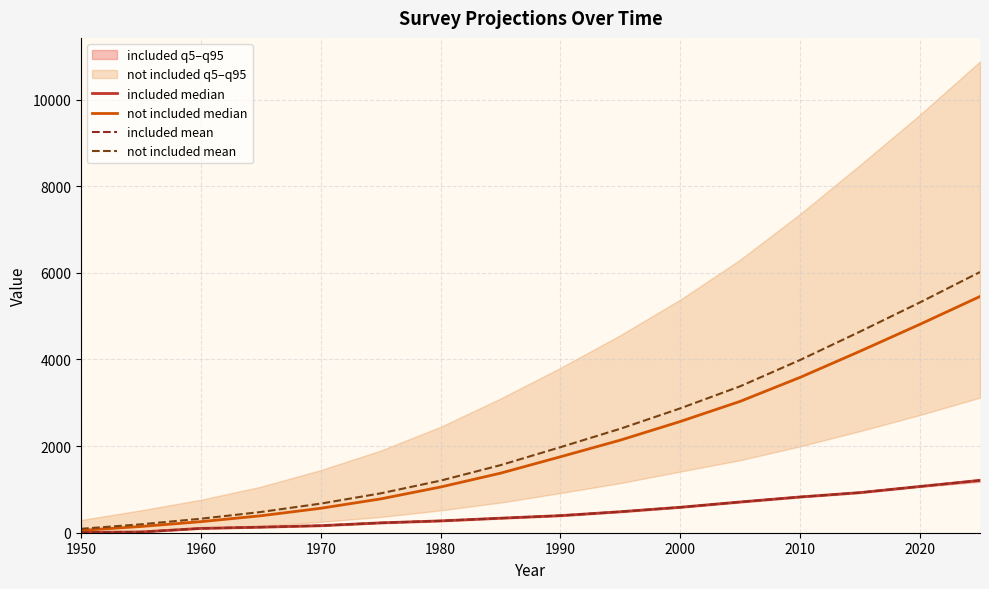

What is the average value of the included mean series?

466.5